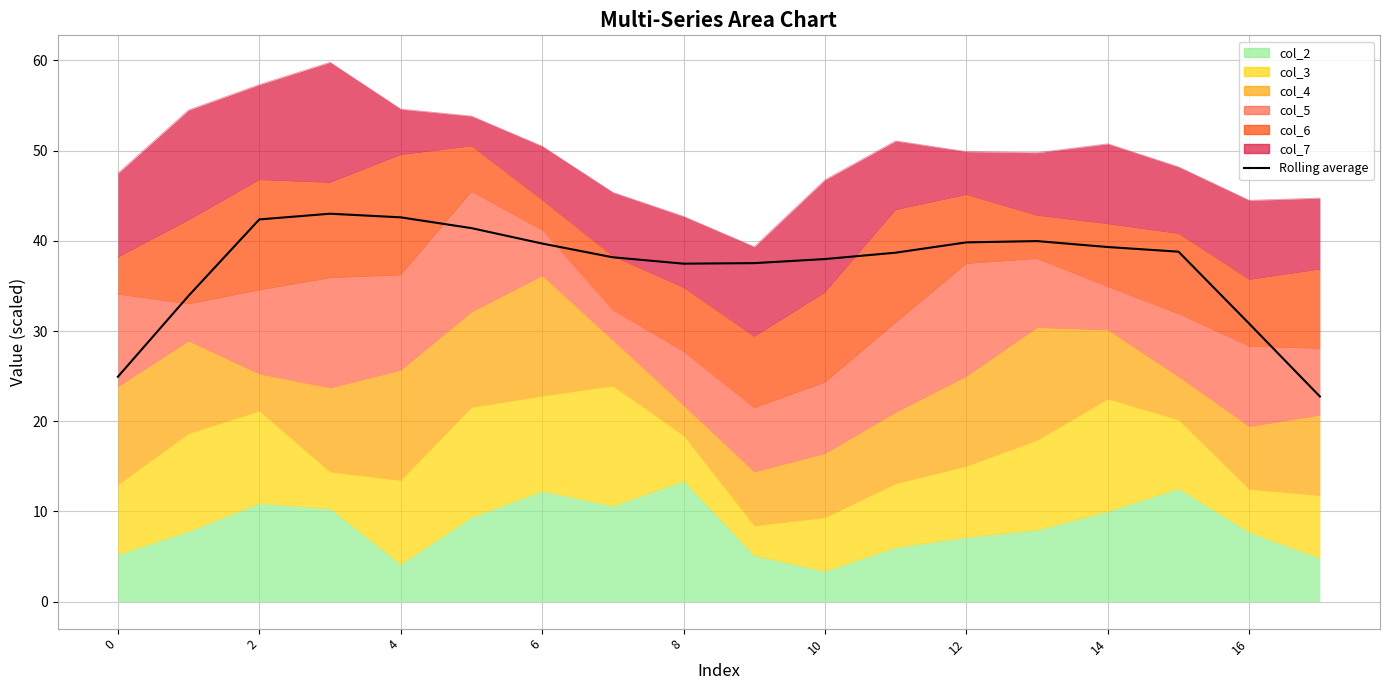

Which category has the lowest value across all series?

17